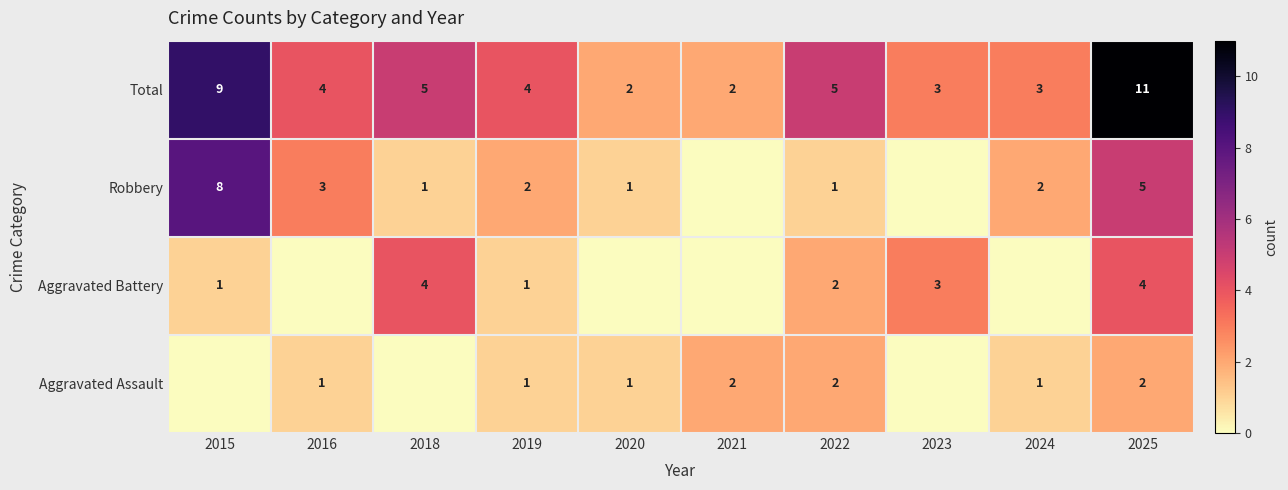

What is the sum of the Aggravated Assault values at 2020 and 2021?

3